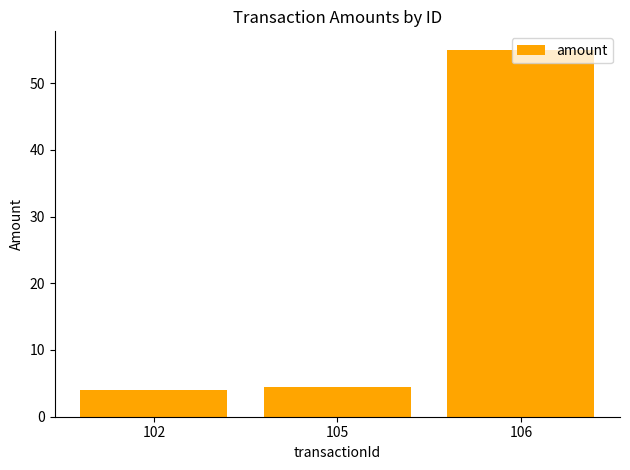

What is the ratio of the value at 105 to the value at 102?

1.1